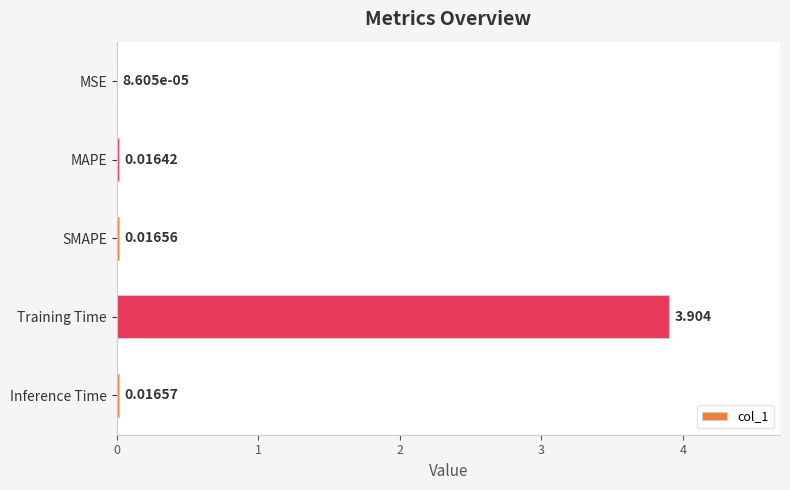

At which label is the value closest to 1?

Inference Time